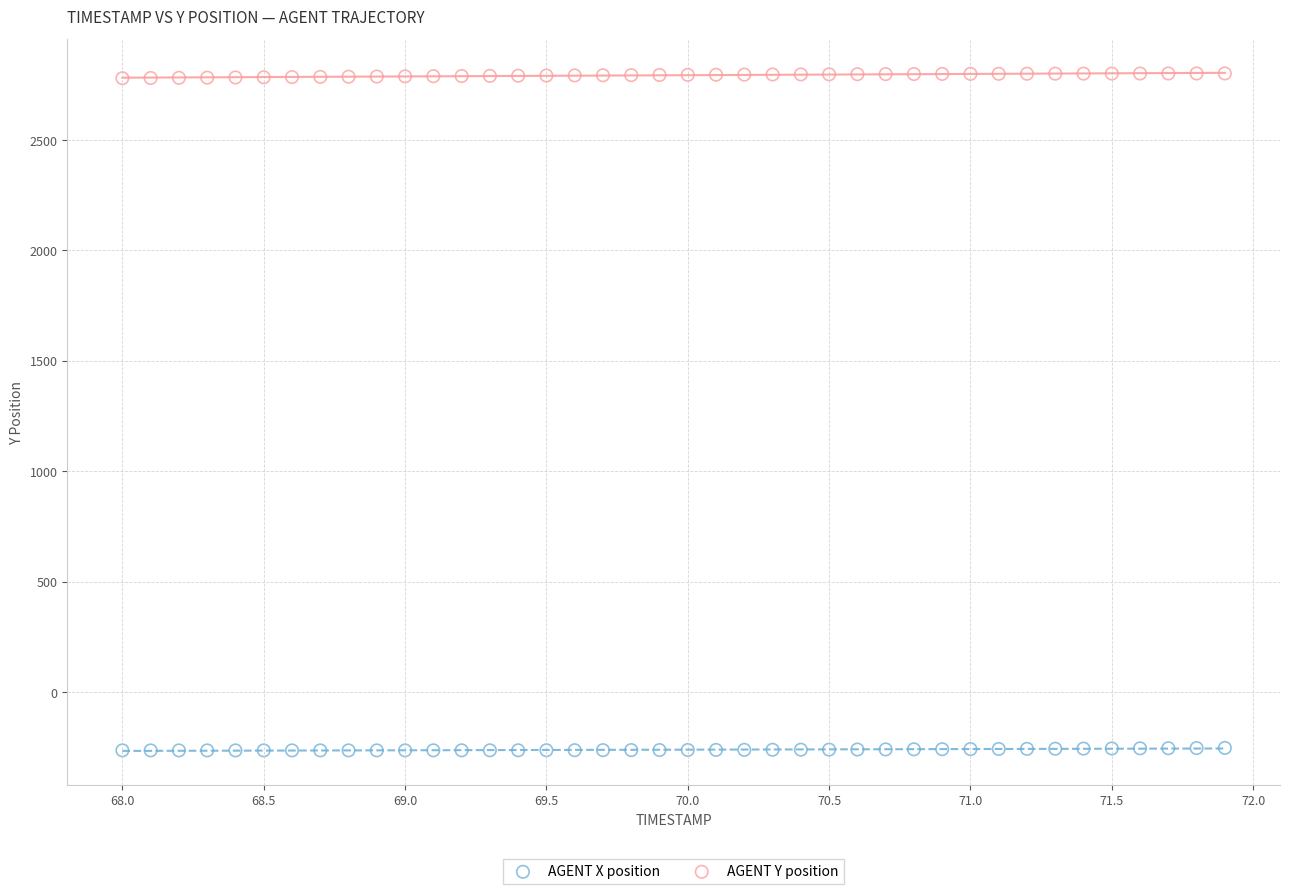

Which series reaches the maximum Y coordinate?

AGENT Y position